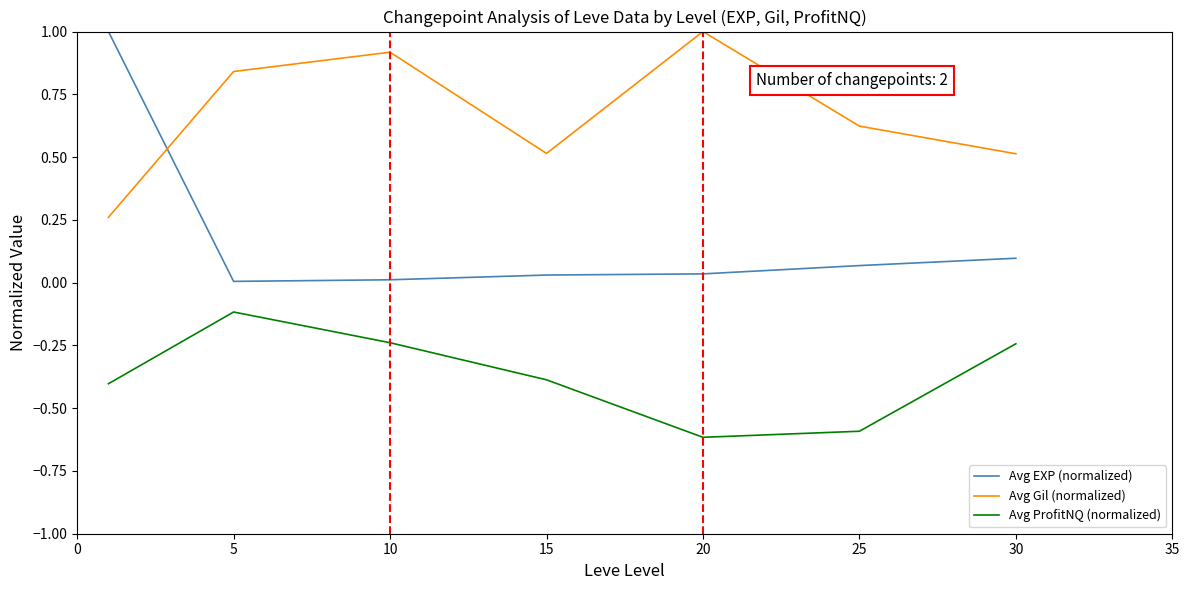

Rank the series by their average value, from highest to lowest.

Avg Gil (normalized), Avg EXP (normalized), Avg ProfitNQ (normalized)